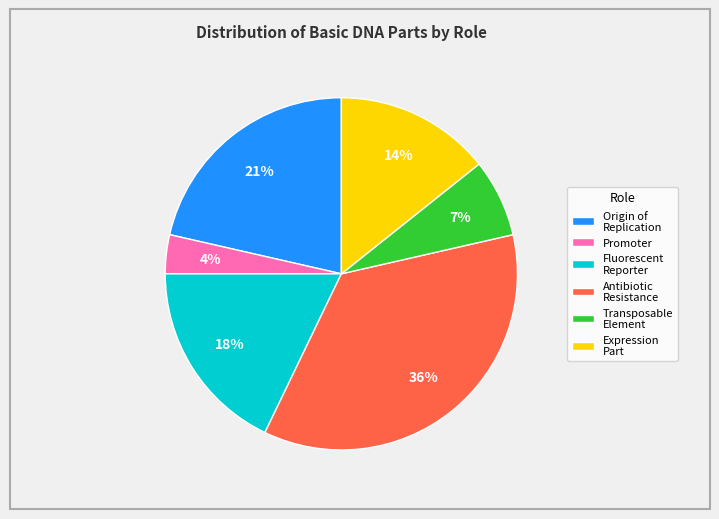

Does any single category account for the majority?

No